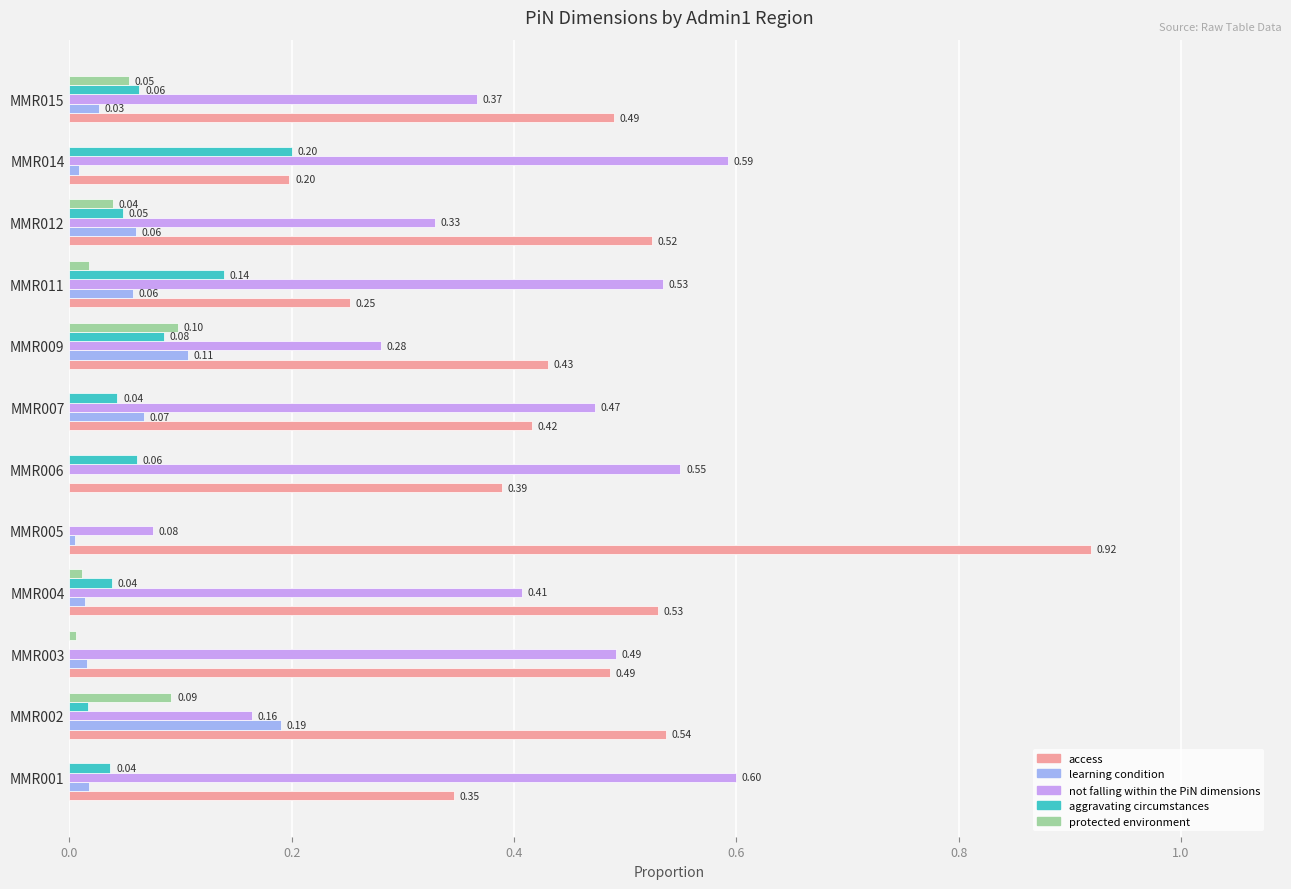

Is the value of learning condition at MMR012 greater than the value of access at MMR011?

No